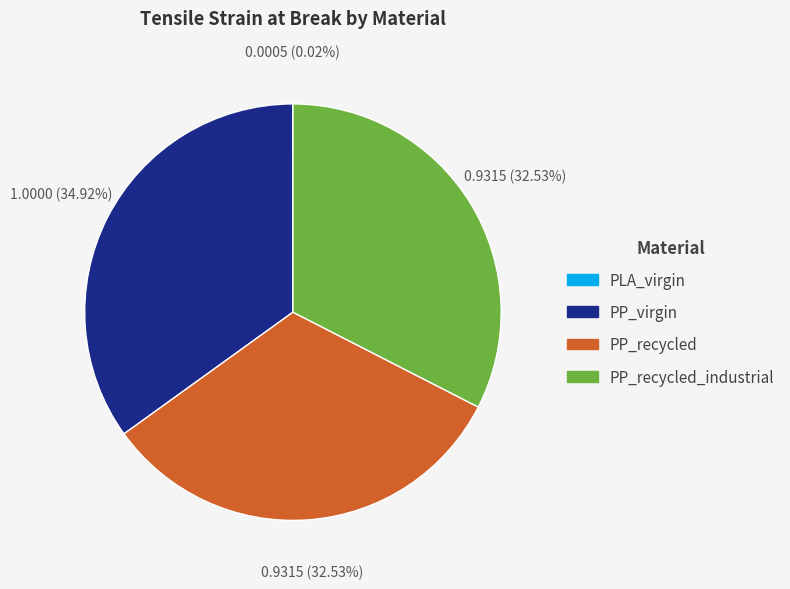

What is the largest slice in the pie chart?

PP_virgin